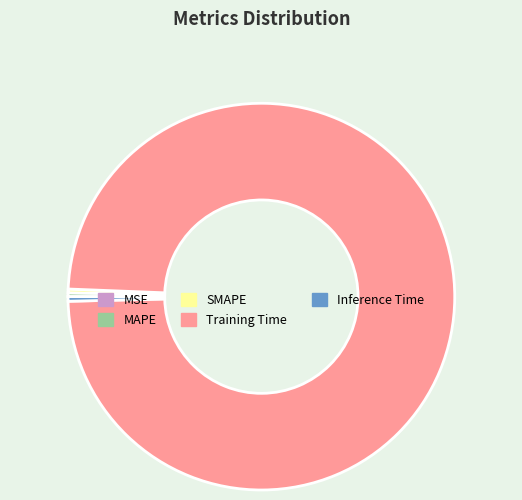

What is the majority slice?

Training Time